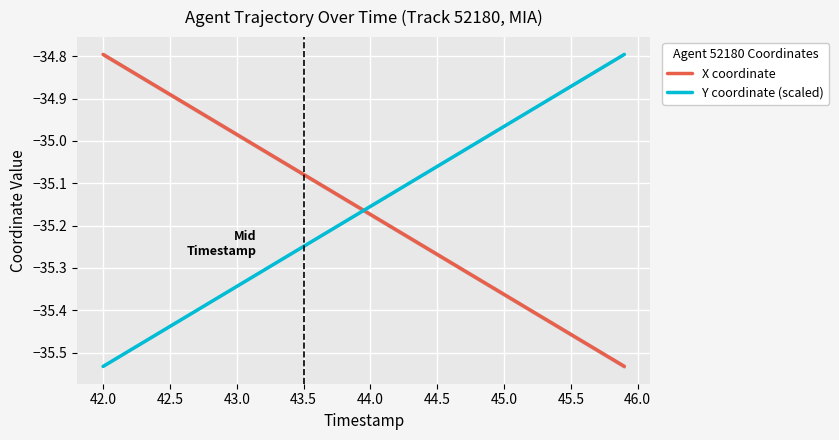

Which series ends up on top after the final intersection of Y coordinate (scaled) and X coordinate?

Y coordinate (scaled)